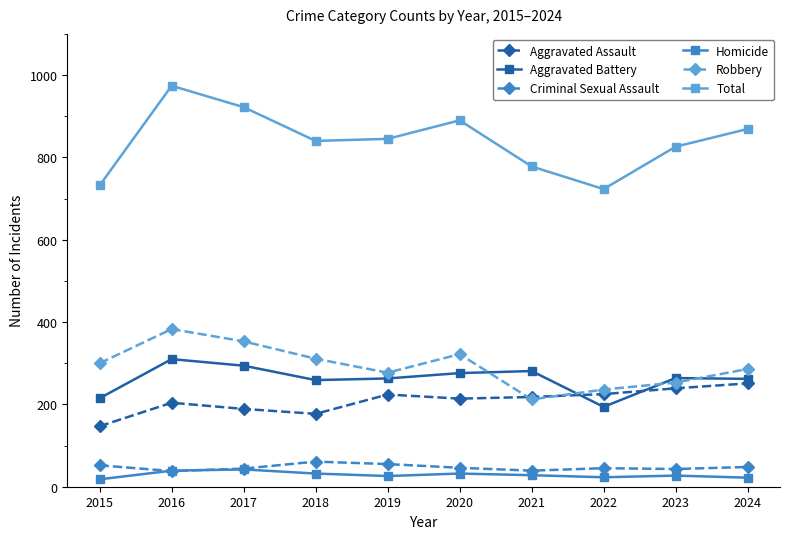

True or false: Criminal Sexual Assault has a value of 38 at 2016.

True